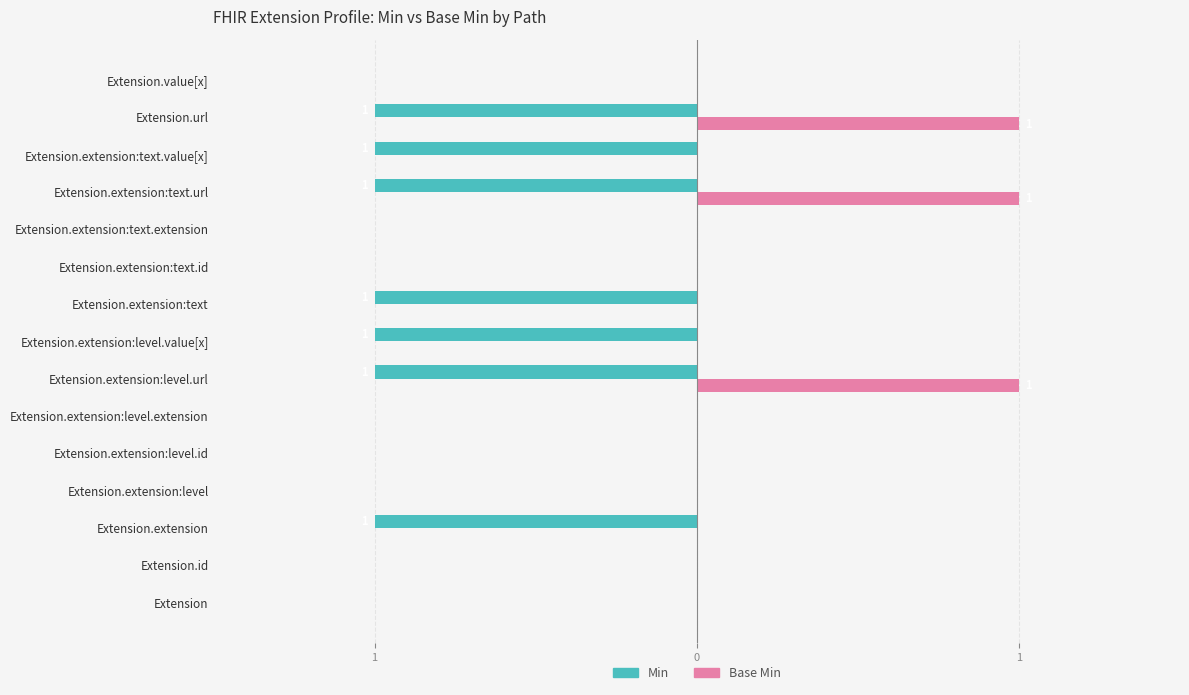

Count the Base Min values in the range 0 to 1.

15